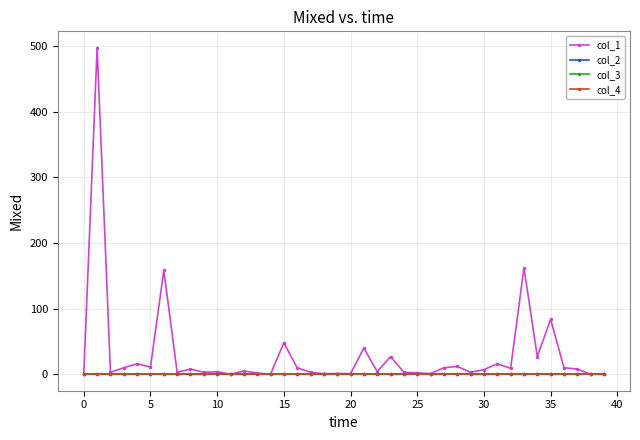

At which category does col_2 reach its first local valley?

5